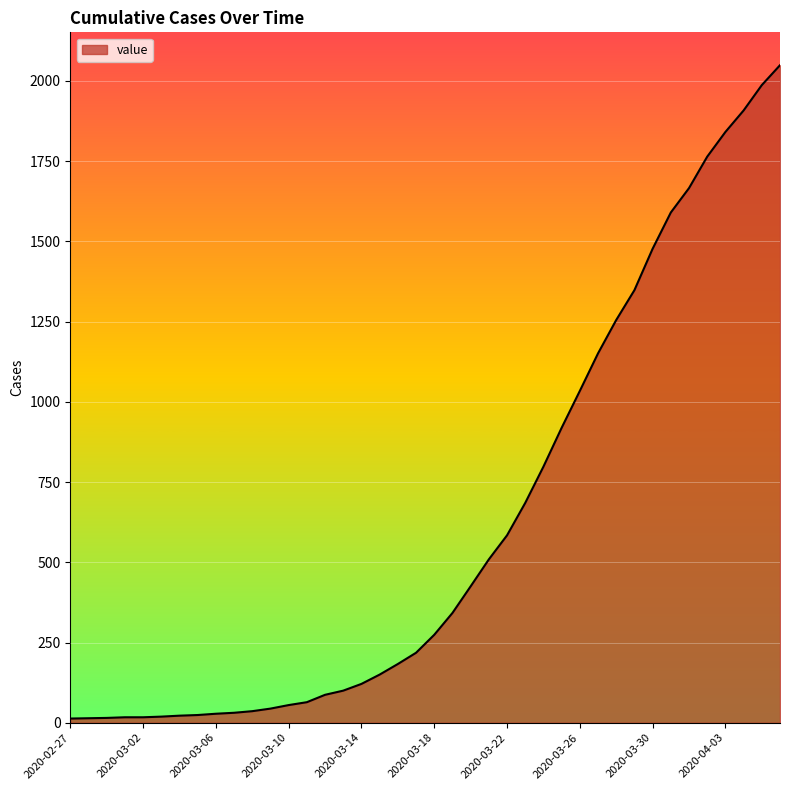

What is the maximum value shown in the chart?

2049